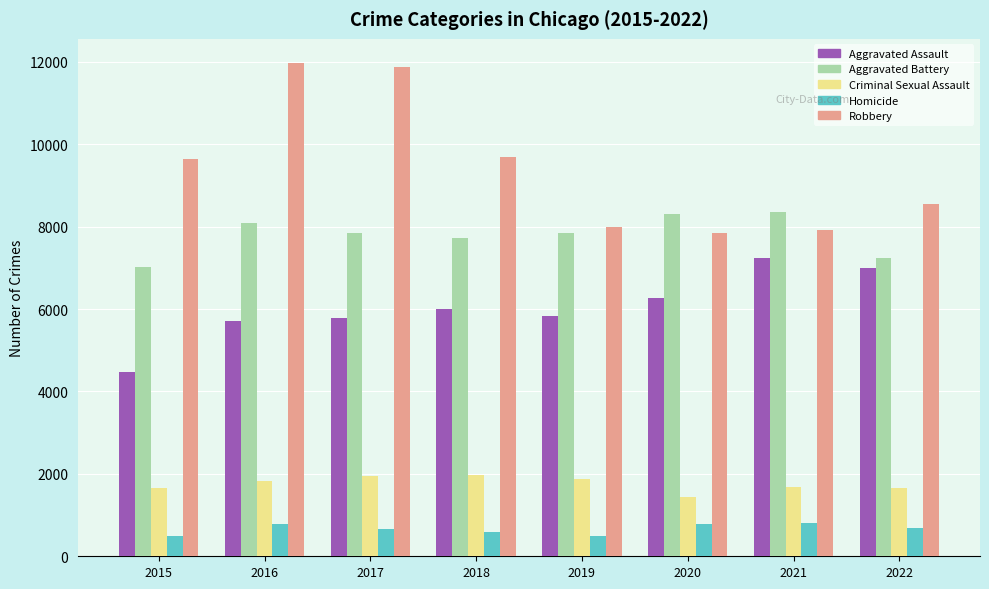

How many bars are there in total?

40